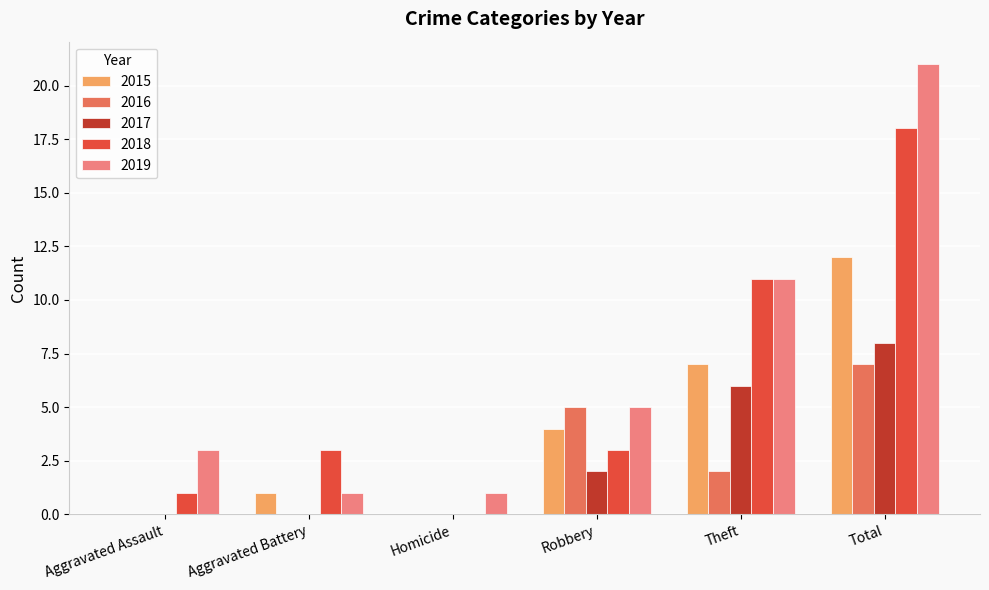

What is the maximum value shown in the chart?

21